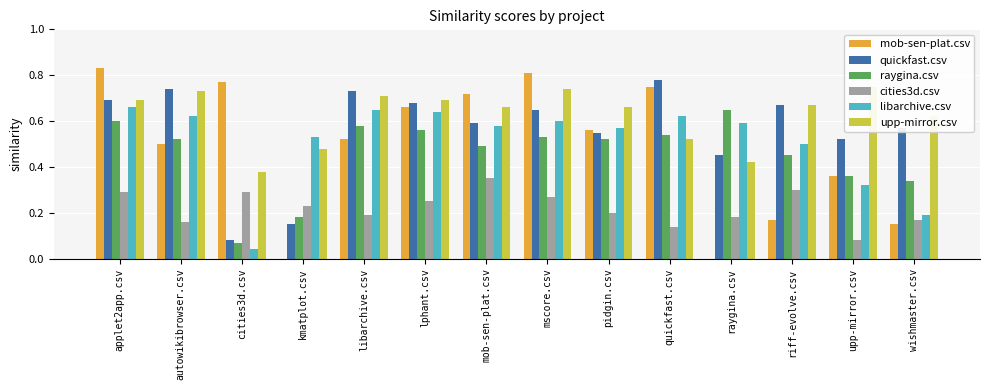

Which category has the highest value in the quickfast.csv series?

quickfast.csv